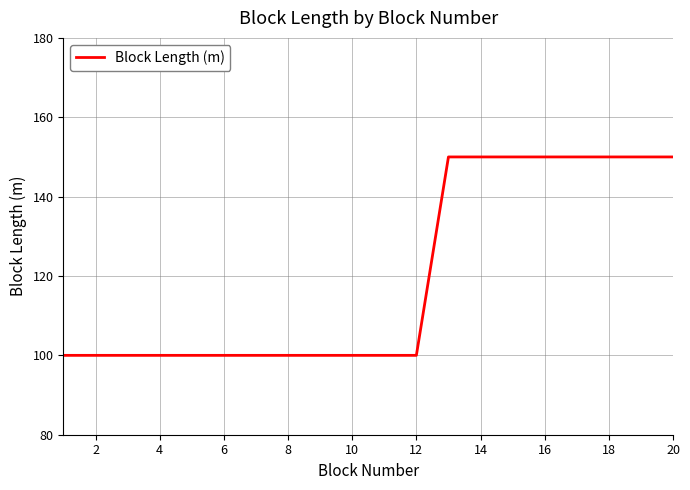

What is the greatest value displayed?

150